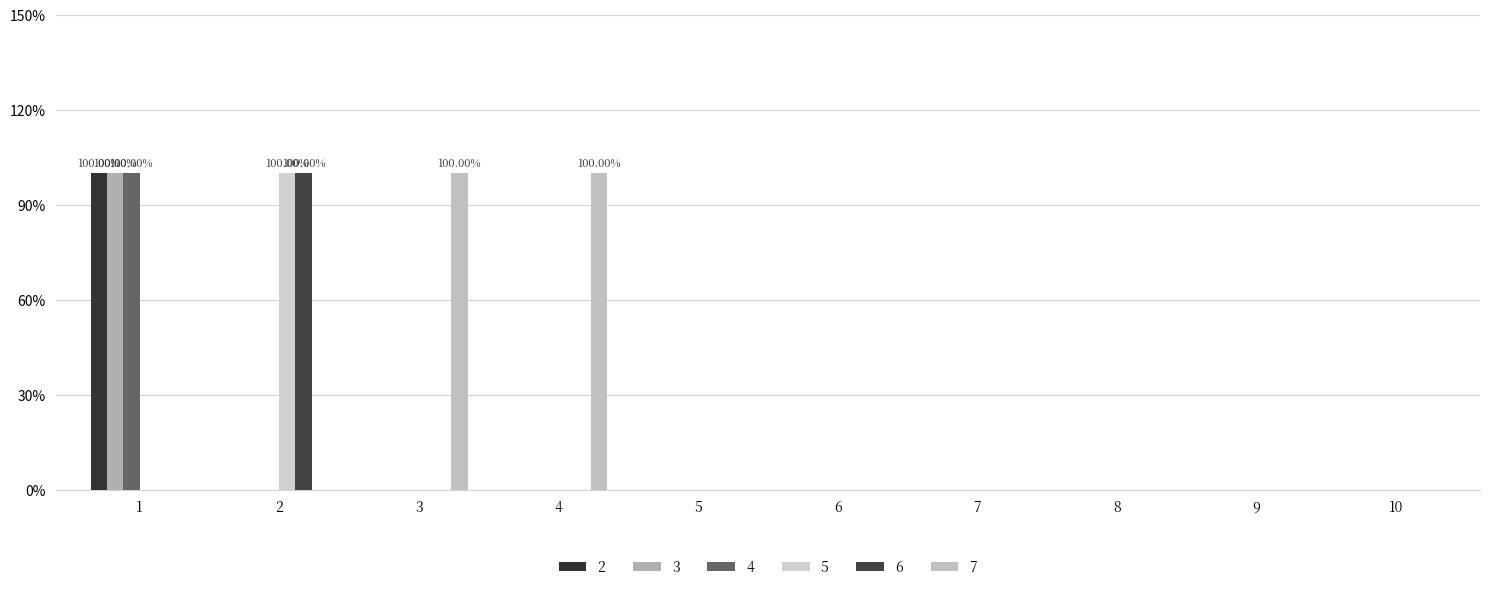

Are the bars horizontal?

No